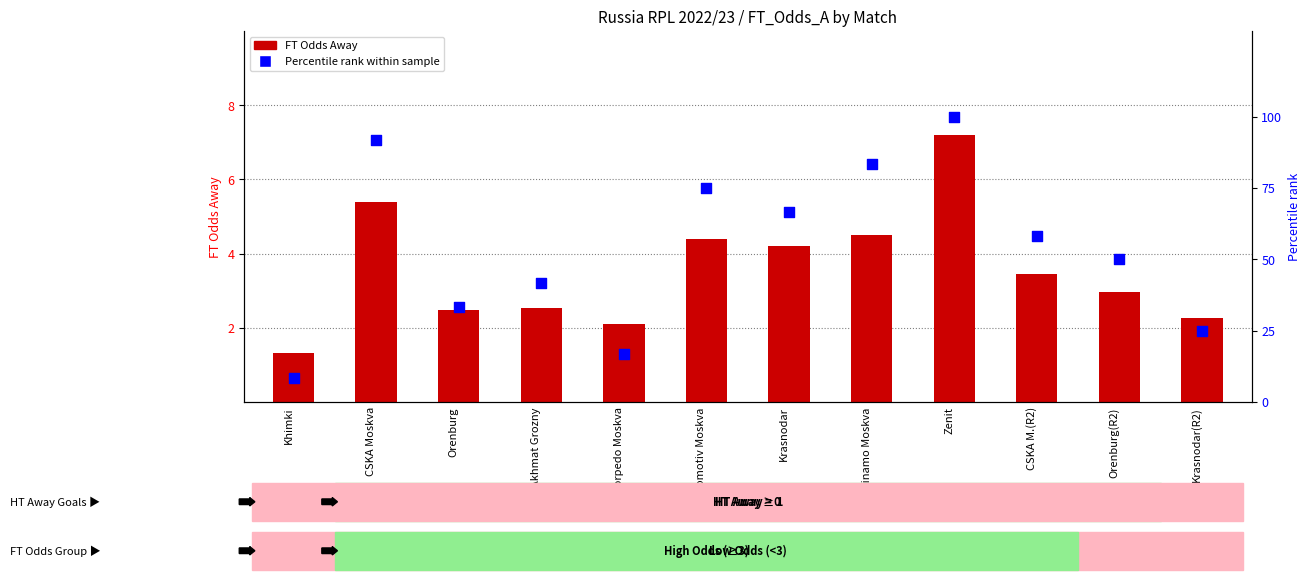

Which series has the largest total across all categories?

Percentile rank within sample